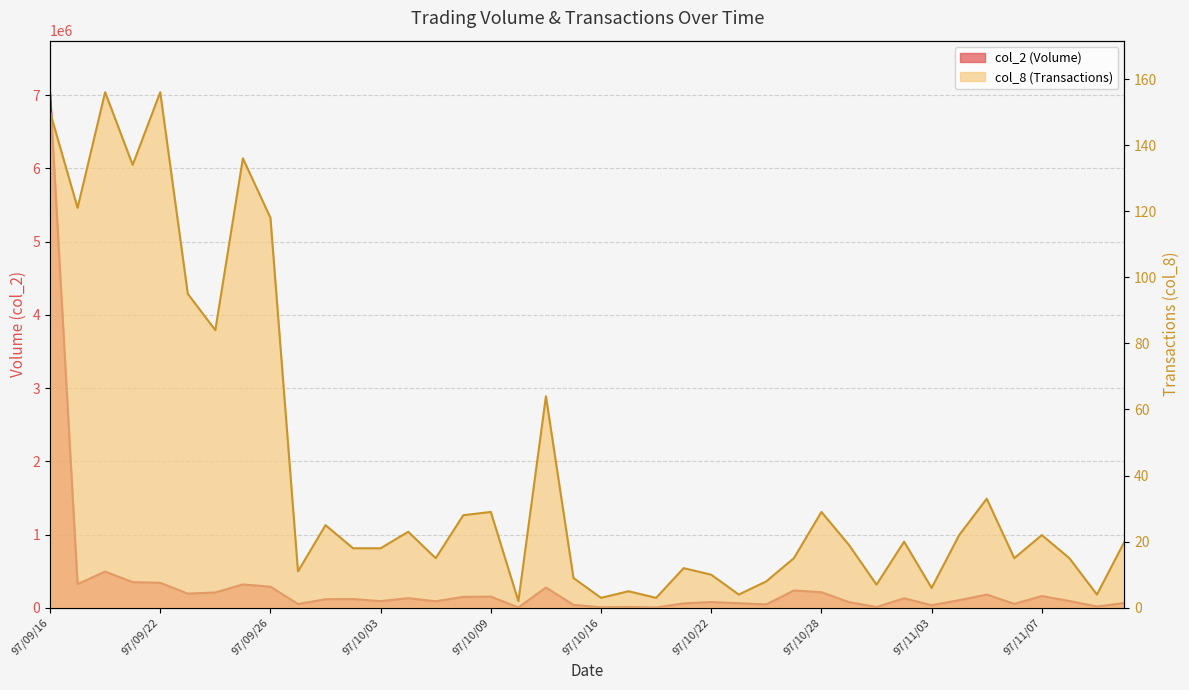

What is the sum of the col_8 values at 97/09/30 and 97/11/05?

44